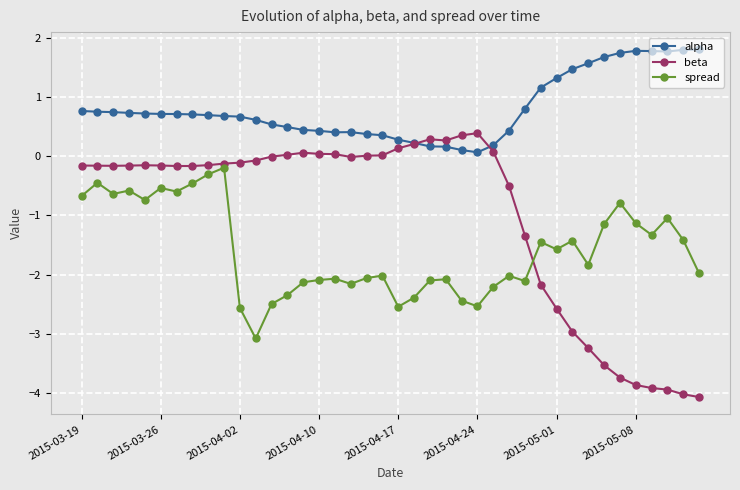

Rank the series by their average value, from lowest to highest.

spread, beta, alpha